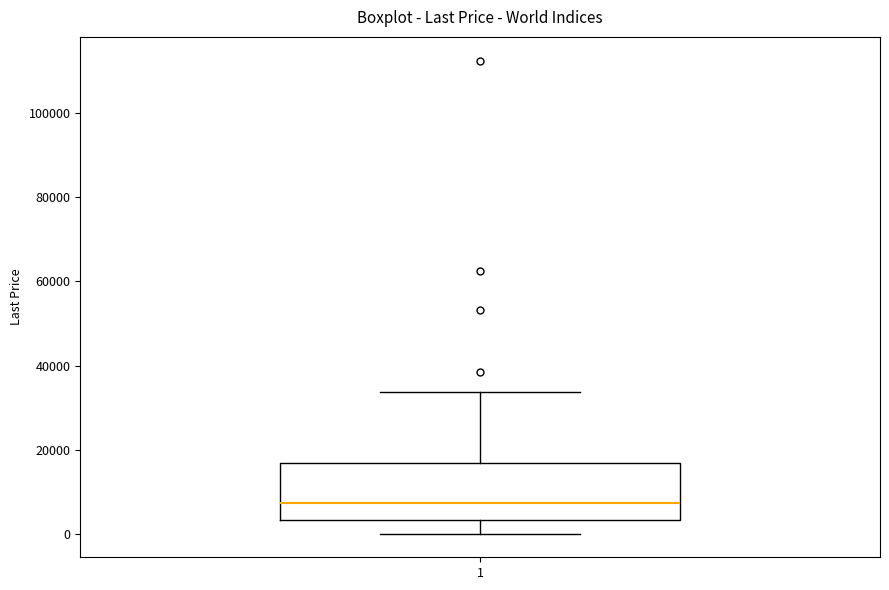

Where does the lower whisker of the box at x = 1 end on the y-axis? The values are not printed on the chart, so give them approximately, as read against the axis.

0